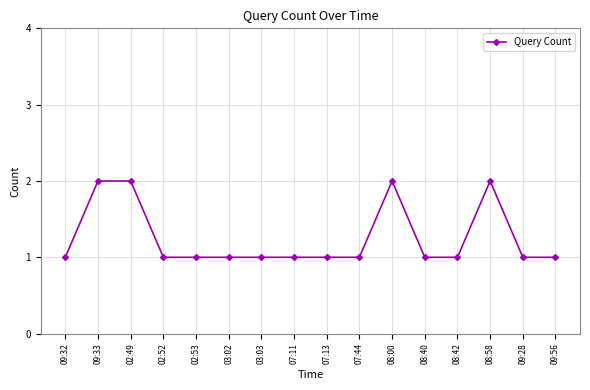

What position from the left is 02:52?

4